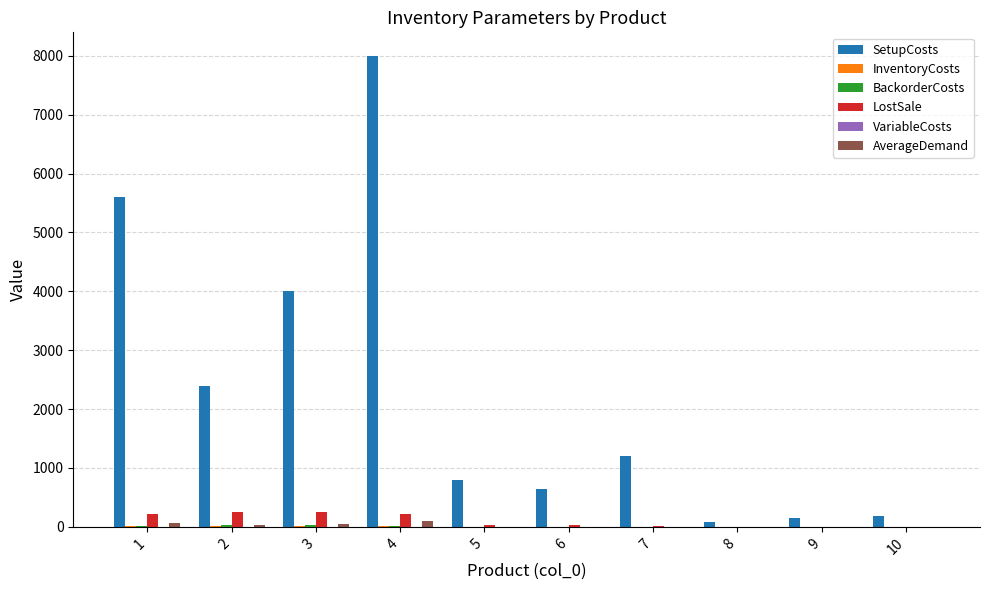

The value of LostSale at 4 is 222.0. True or false?

True